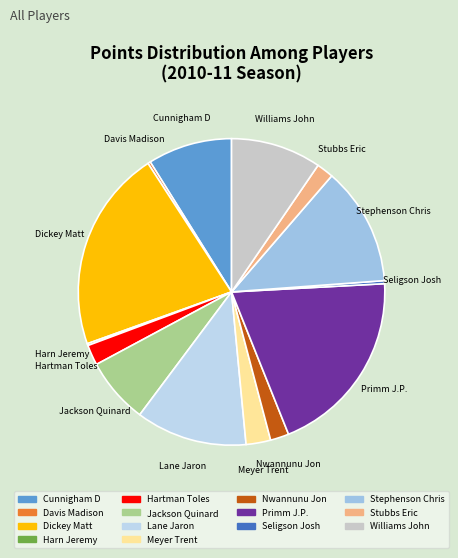

The Stephenson Chris slice represents 12% of the pie. True or false?

True